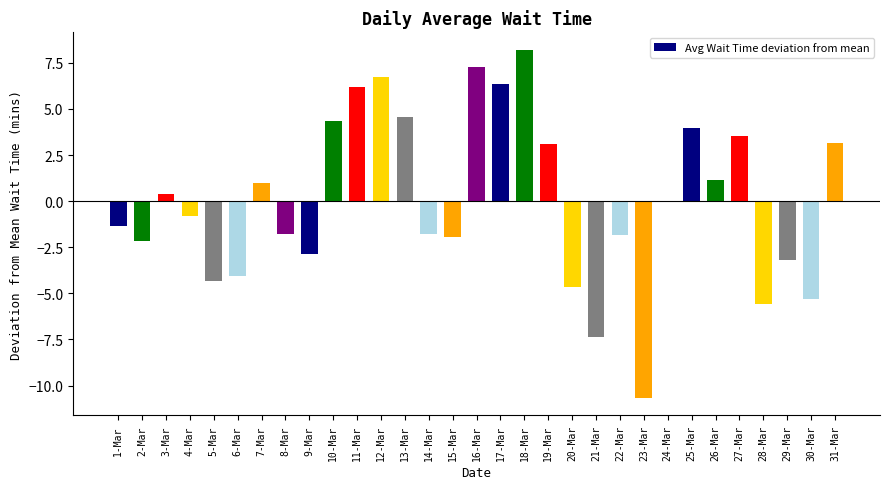

Are the bars horizontal?

No